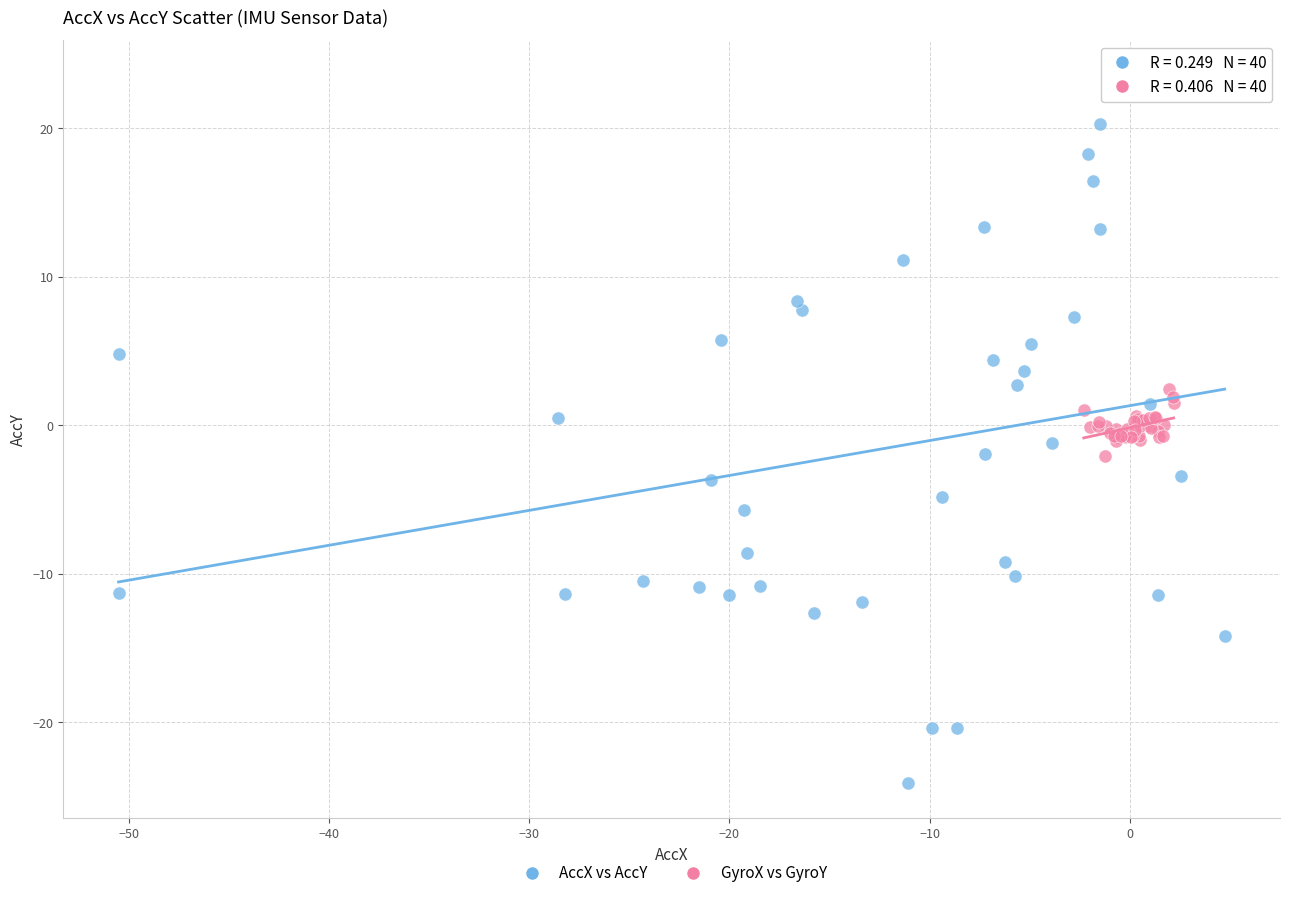

Which series reaches the maximum Y coordinate?

AccX vs AccY